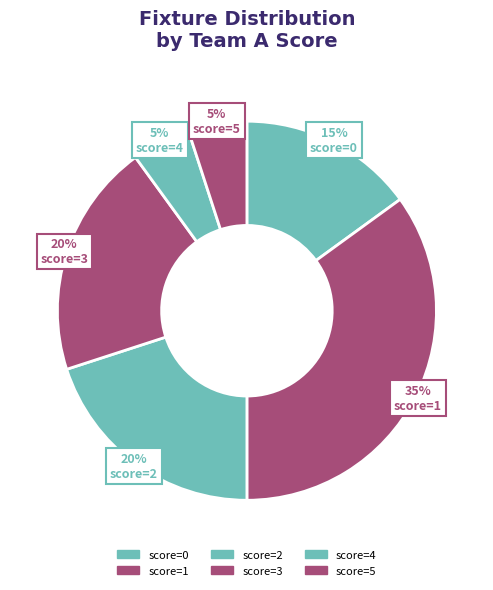

How many segments does this pie chart have?

6